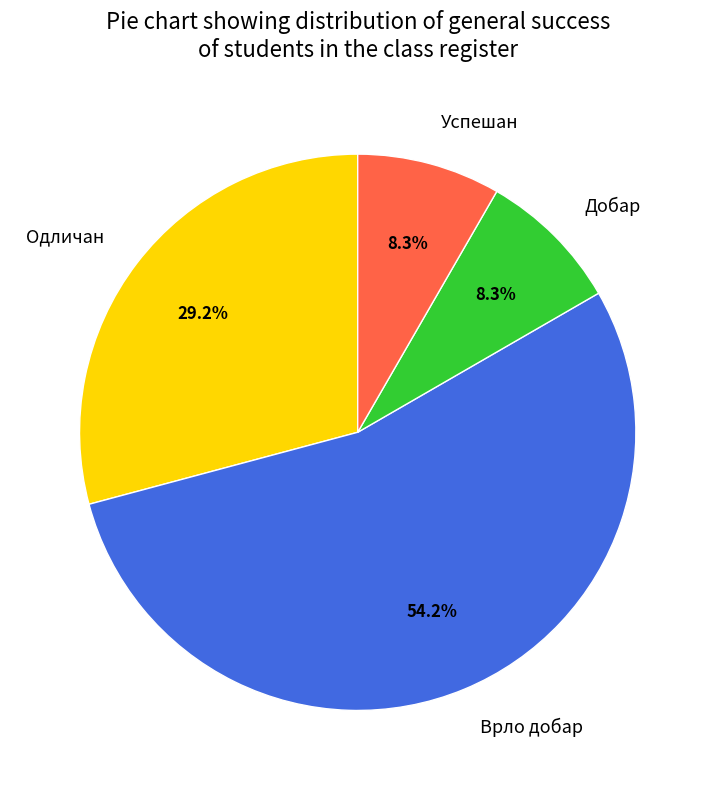

Count the number of slices in the pie.

4